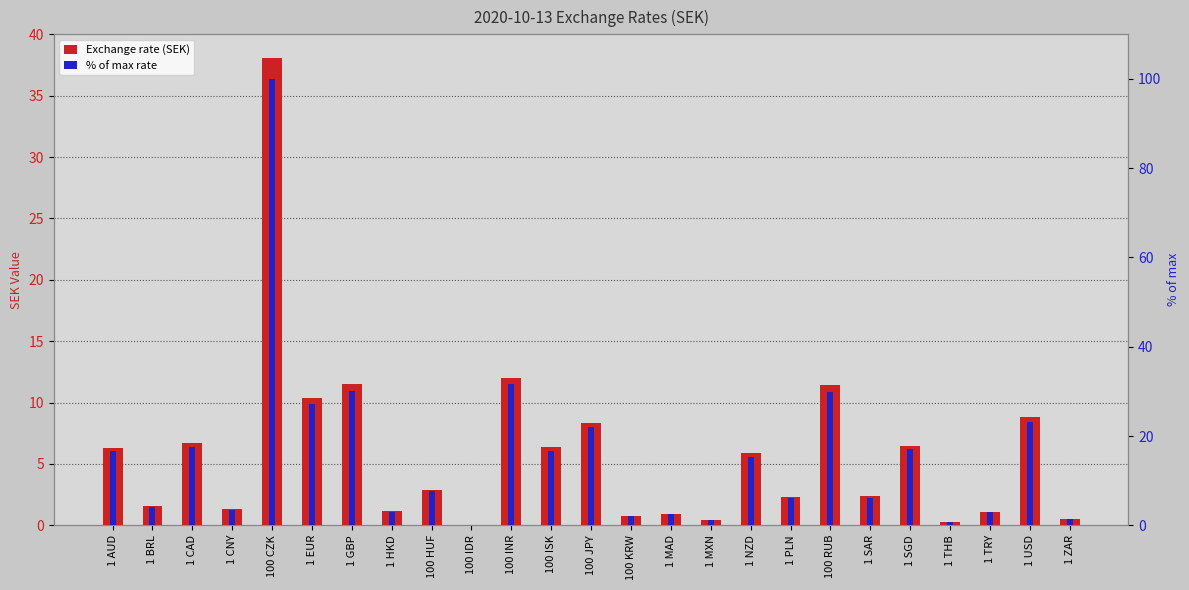

Reading left to right, what are all the values shown in this chart?

Exchange rate (SEK): 1 AUD=6.3	1 BRL=1.6	1 CAD=6.7	1 CNY=1.3	100 CZK=38.1	1 EUR=10.4	1 GBP=11.5	1 HKD=1.1	100 HUF=2.9	100 IDR=0.1	100 INR=12.0	100 ISK=6.4	100 JPY=8.4	100 KRW=0.8	1 MAD=1.0	1 MXN=0.4	1 NZD=5.9	1 PLN=2.3	100 RUB=11.4	1 SAR=2.3	1 SGD=6.5	1 THB=0.3	1 TRY=1.1	1 USD=8.8	1 ZAR=0.5
% of max rate: 1 AUD=16.6	1 BRL=4.2	1 CAD=17.6	1 CNY=3.4	100 CZK=100.0	1 EUR=27.3	1 GBP=30.2	1 HKD=3.0	100 HUF=7.6	100 IDR=0.2	100 INR=31.6	100 ISK=16.7	100 JPY=22.0	100 KRW=2.0	1 MAD=2.5	1 MXN=1.1	1 NZD=15.4	1 PLN=6.1	100 RUB=29.9	1 SAR=6.2	1 SGD=17.0	1 THB=0.7	1 TRY=2.9	1 USD=23.1	1 ZAR=1.4